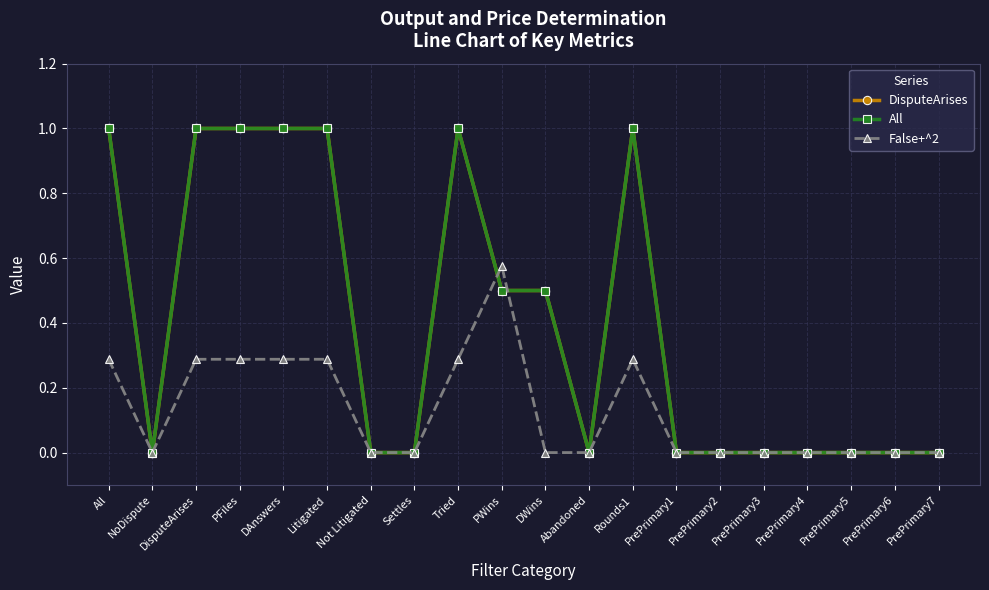

Between DisputeArises and All, which is larger?

DisputeArises